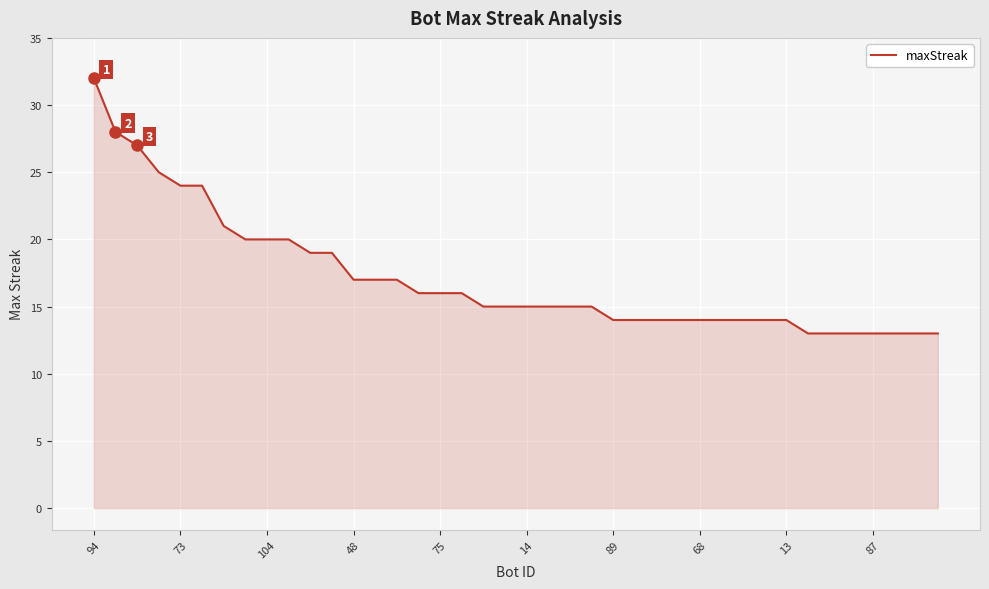

What is the greatest value displayed?

32